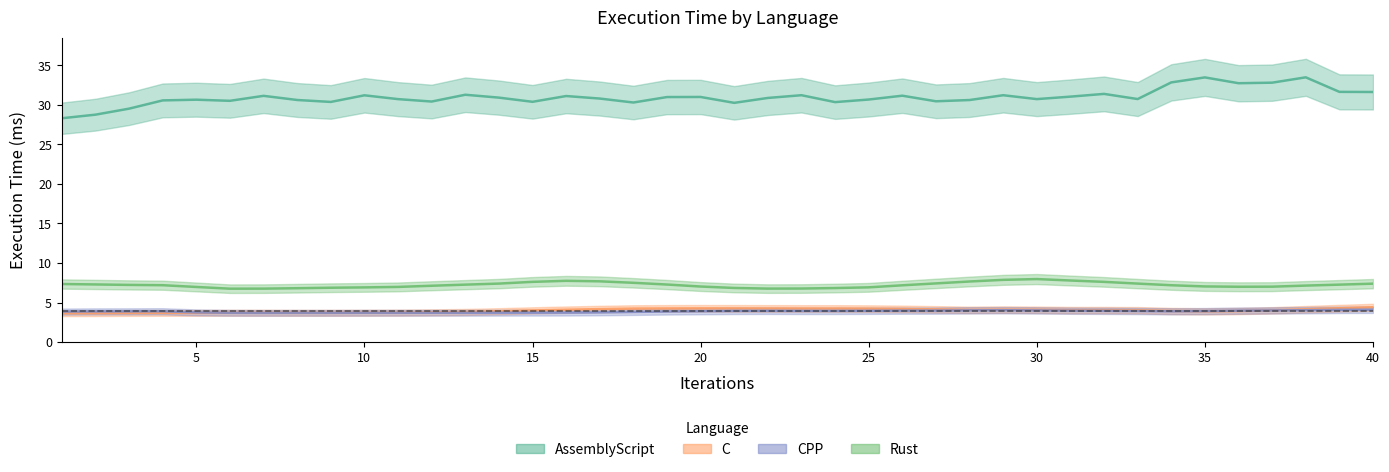

What is the sum of all CPP values?

154.8